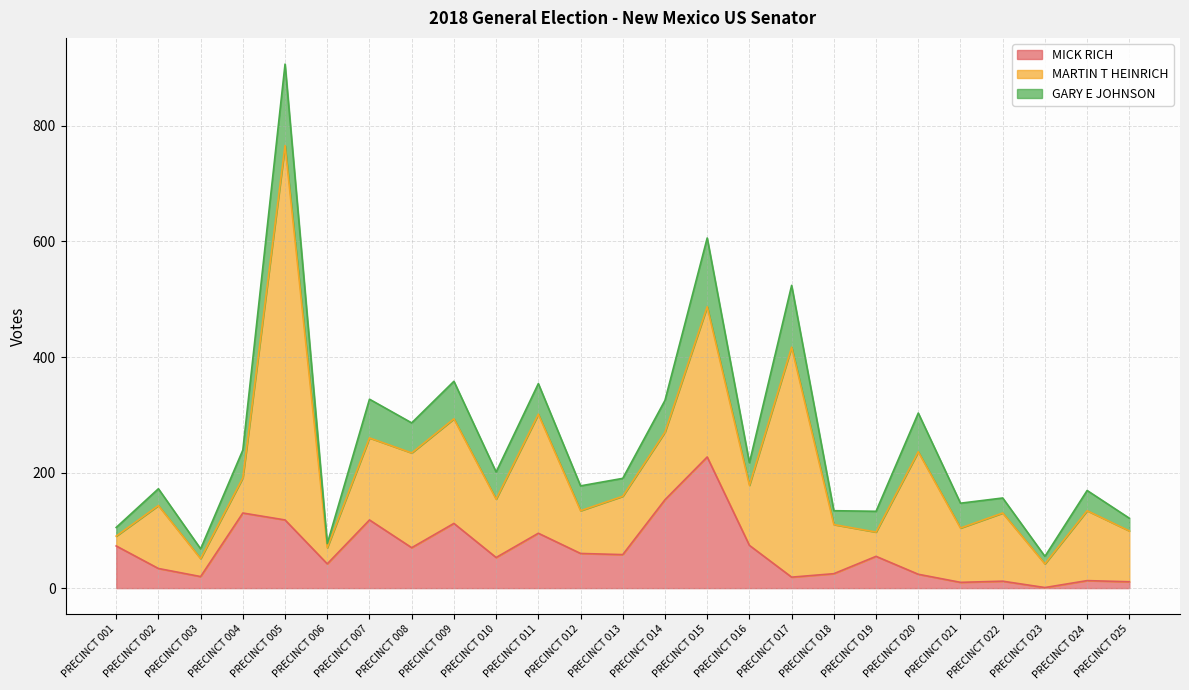

The value of MICK RICH at PRECINCT 002 is 15. True or false?

False